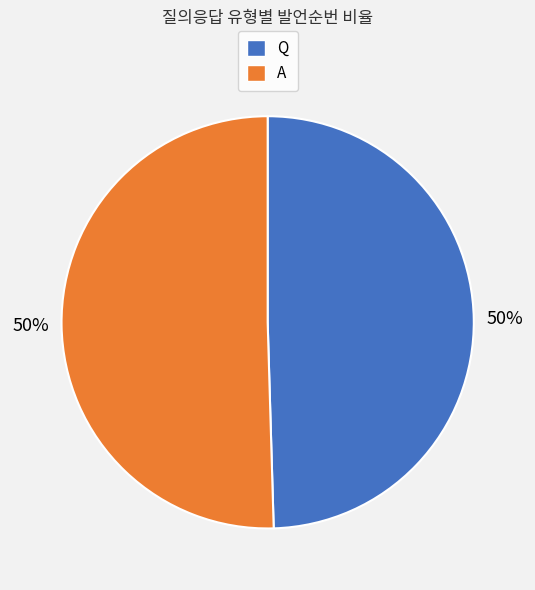

Count the number of slices in the pie.

2